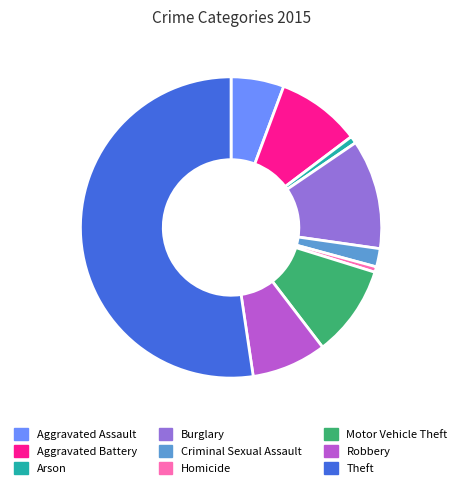

Combined, do Homicide and Aggravated Battery account for over 50%?

No